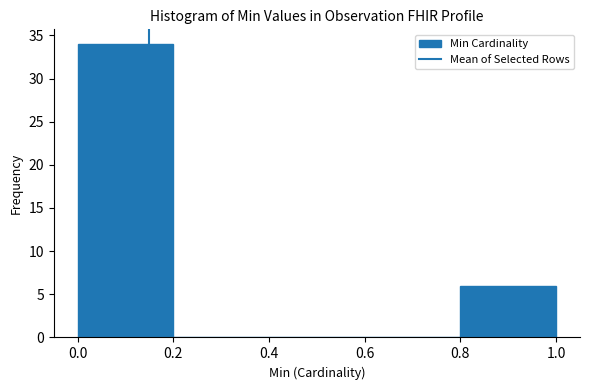

How tall is the bar that spans 0.0 to 0.2 on the x-axis? The values are not printed on the chart, so give them approximately, as read against the axis.

34